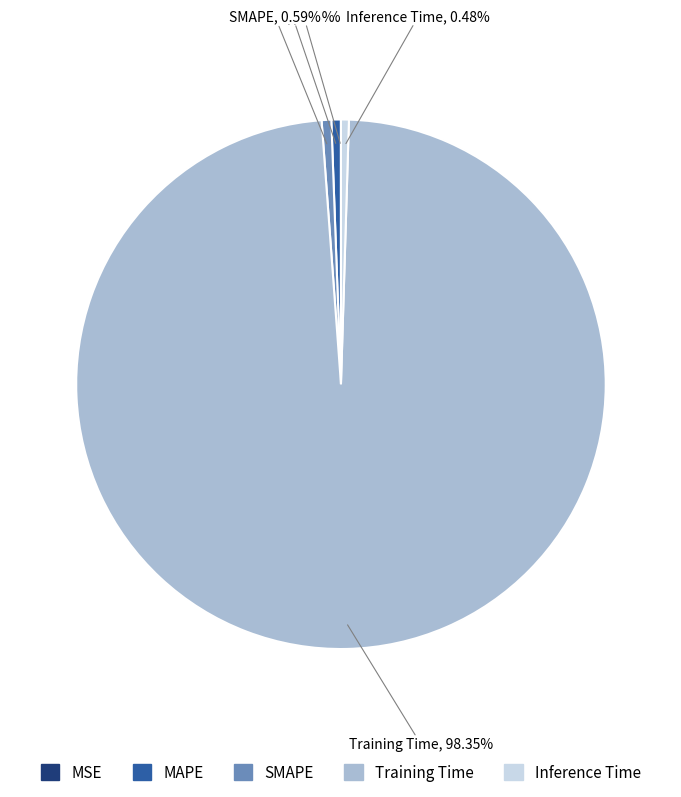

Do Training Time and Inference Time together represent more than half of the pie?

Yes